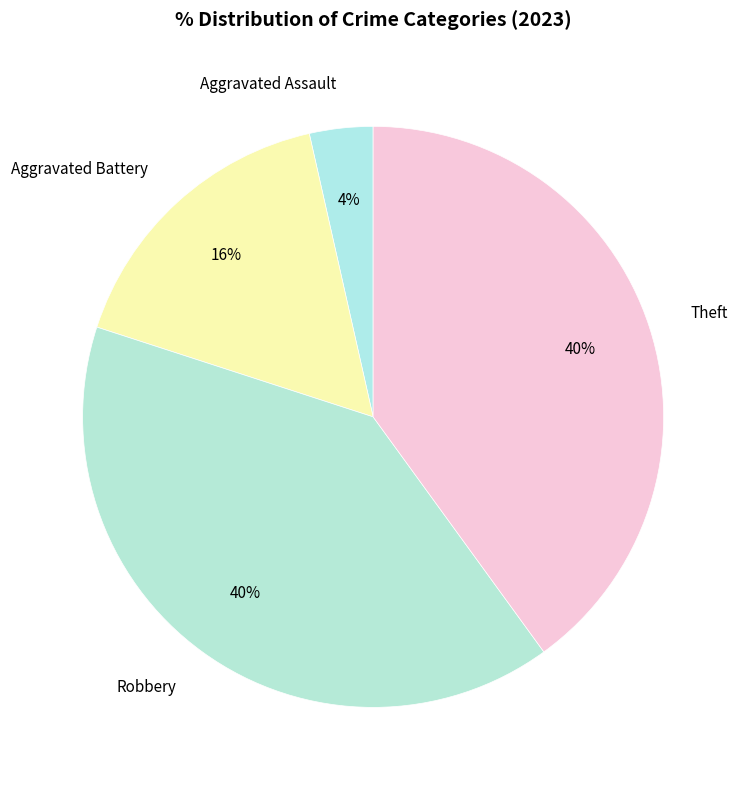

How many slices are in this pie chart?

4